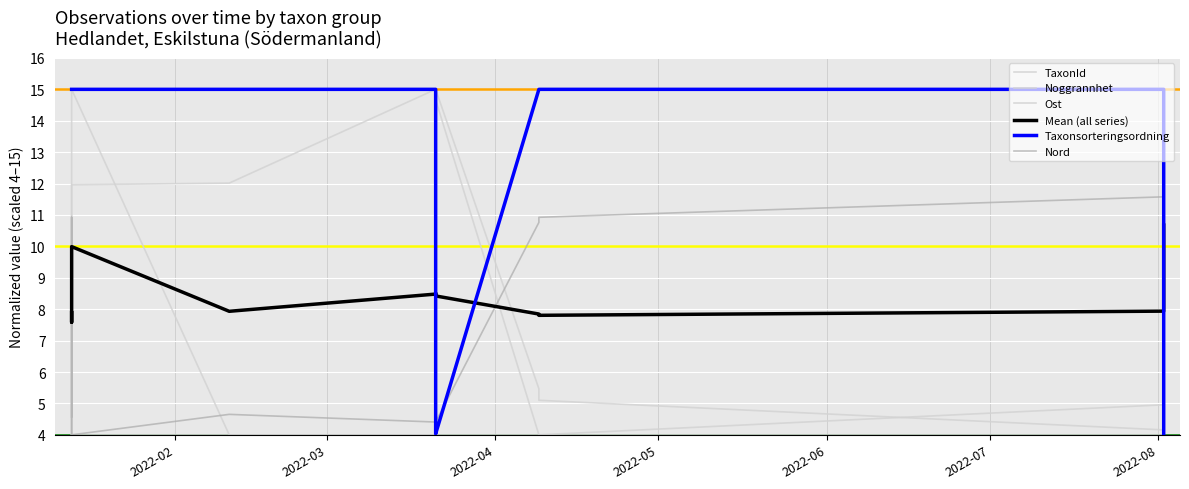

Where do Noggrannhet and Nord first cross each other?

2022-02 and 2022-03